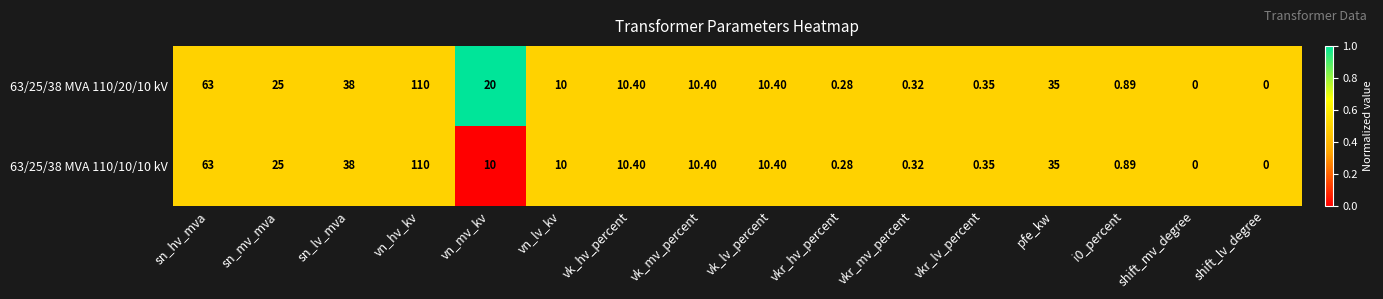

Which series has the largest total across all categories?

63/25/38 MVA 110/20/10 kV